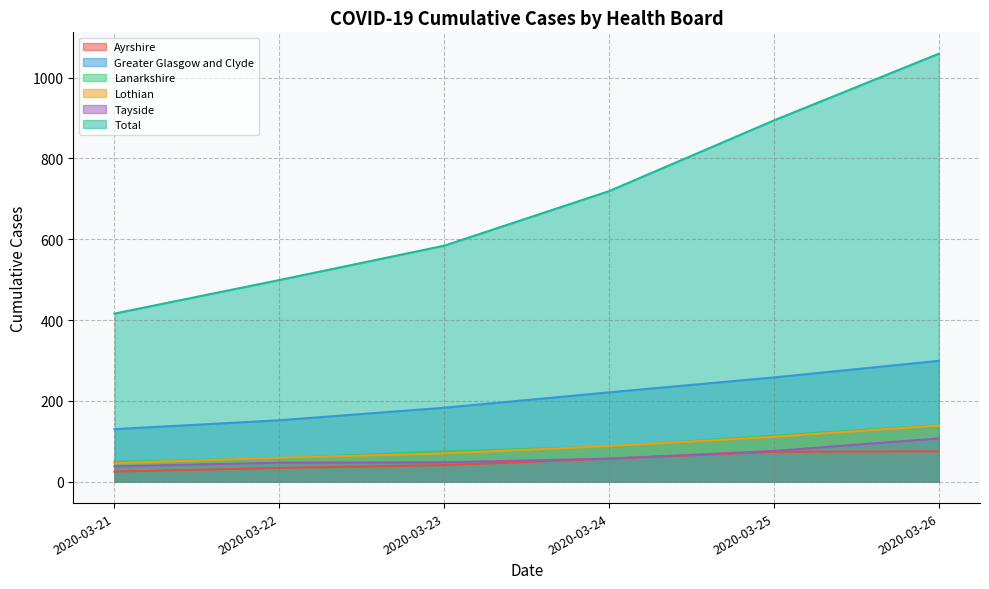

What are all the series names shown in the legend?

Ayrshire, Greater Glasgow and Clyde, Lanarkshire, Lothian, Tayside, Total